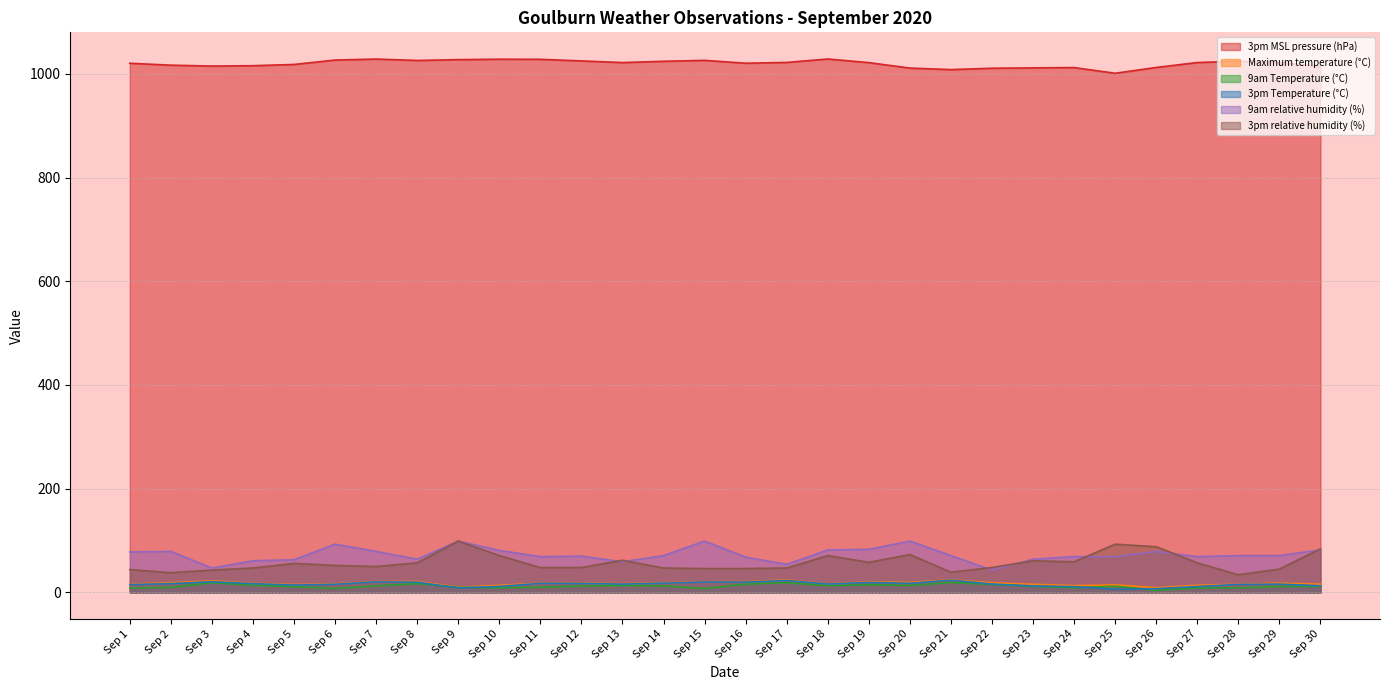

What is the value of the Maximum temperature (°C) point at the 16th from the left?

20.7